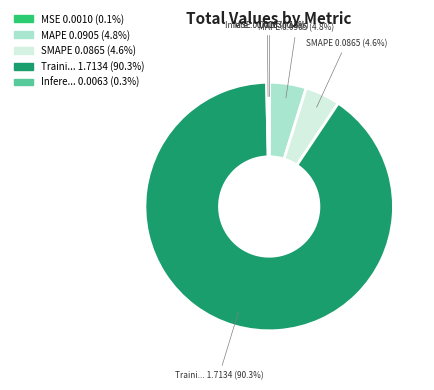

Does any single category account for the majority?

Yes